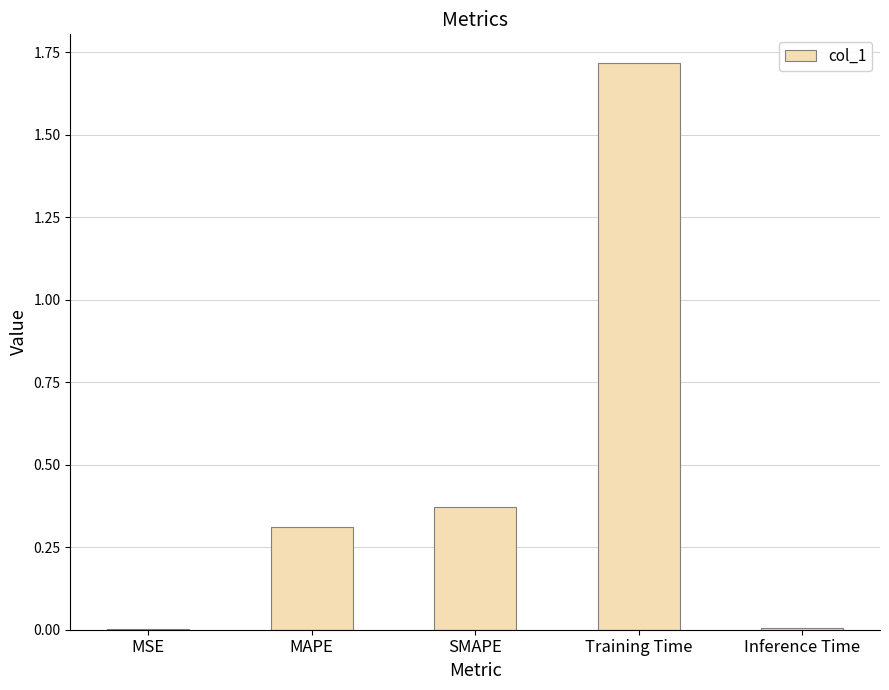

What is the change in value from MAPE to SMAPE?

+0.1